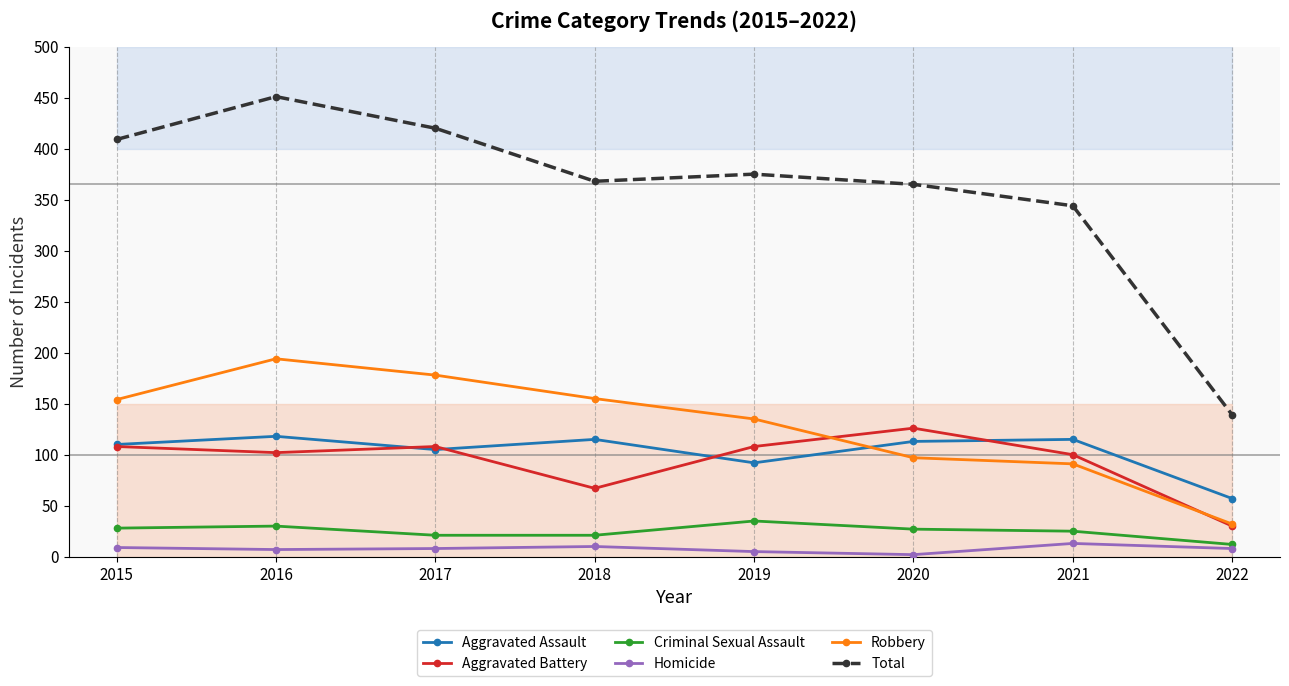

Reading left to right, extract all data points from this chart.

Aggravated Assault: 110	118	105	115	92	113	115	57
Aggravated Battery: 108	102	108	67	108	126	100	30
Criminal Sexual Assault: 28	30	21	21	35	27	25	12
Homicide: 9	7	8	10	5	2	13	8
Robbery: 154	194	178	155	135	97	91	32
Total: 409	451	420	368	375	365	344	139